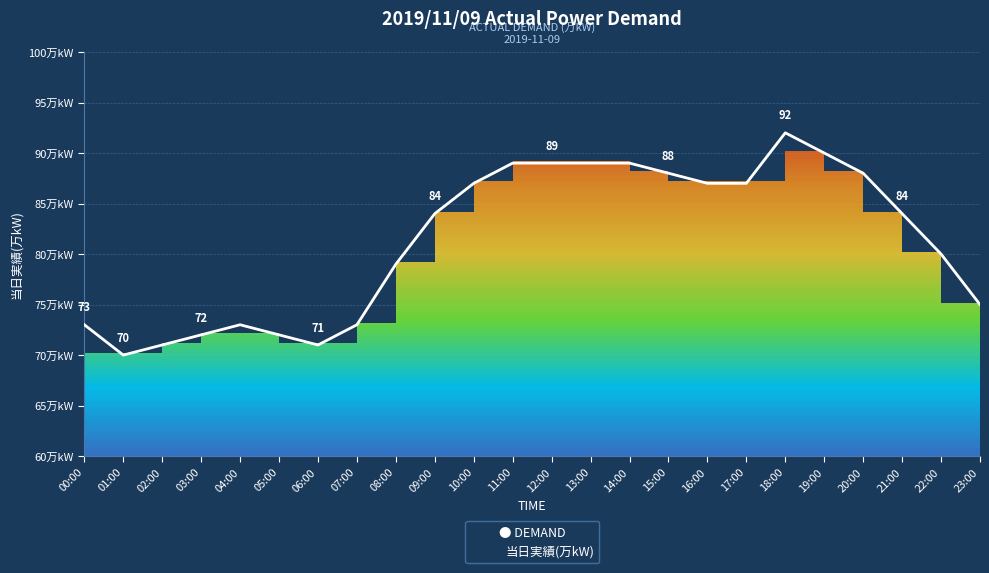

What is the value of the 19th point from the left?

92